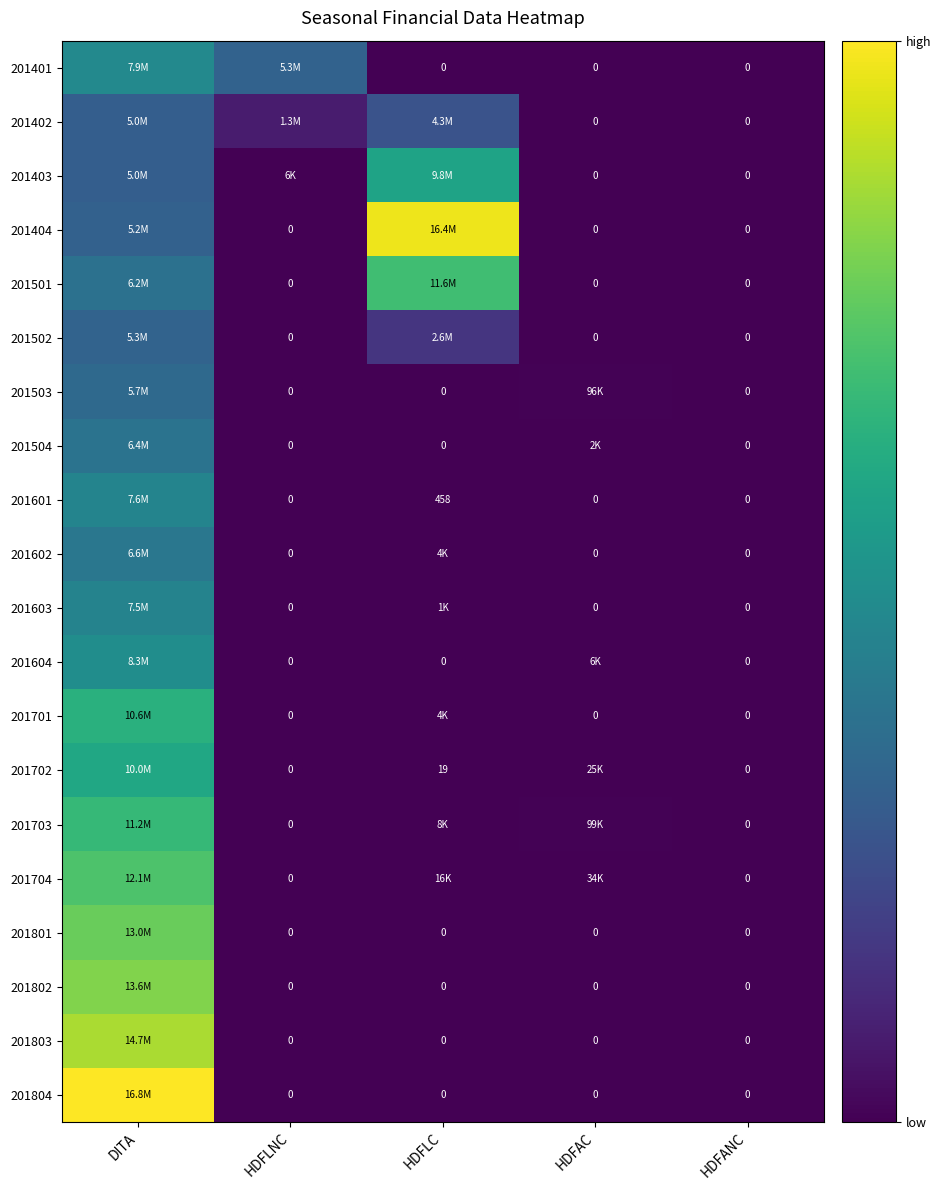

What is the greatest value displayed?

16806387